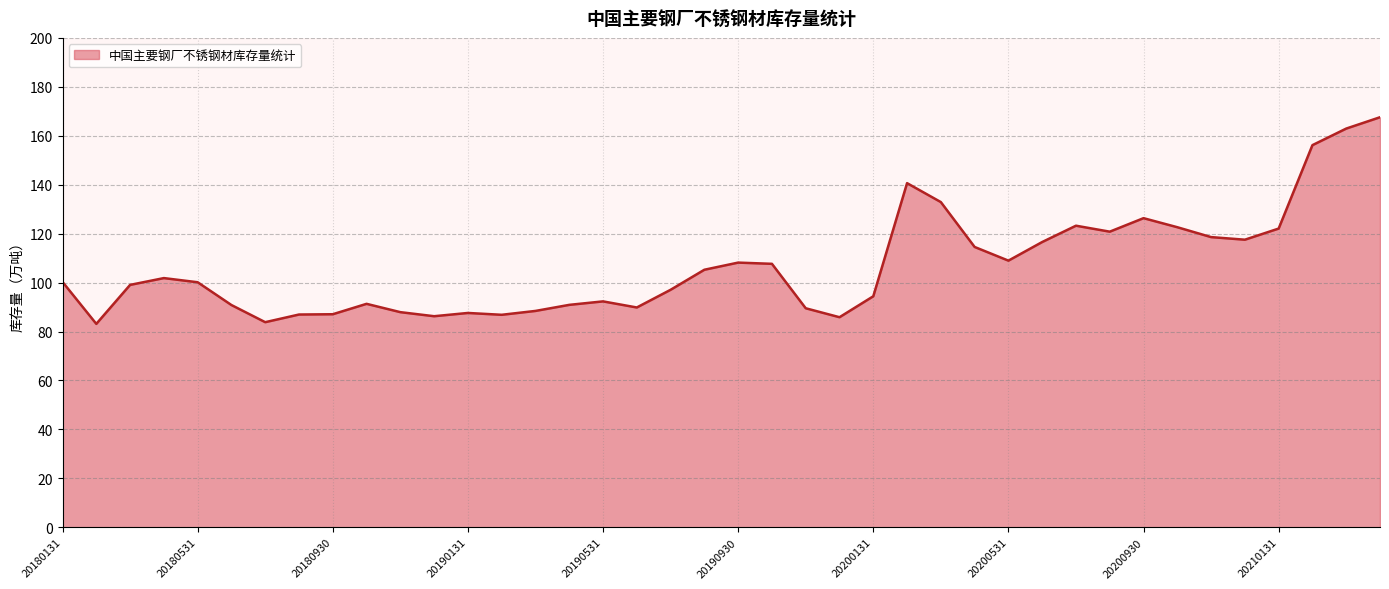

What is the minimum value shown in the chart?

83.1